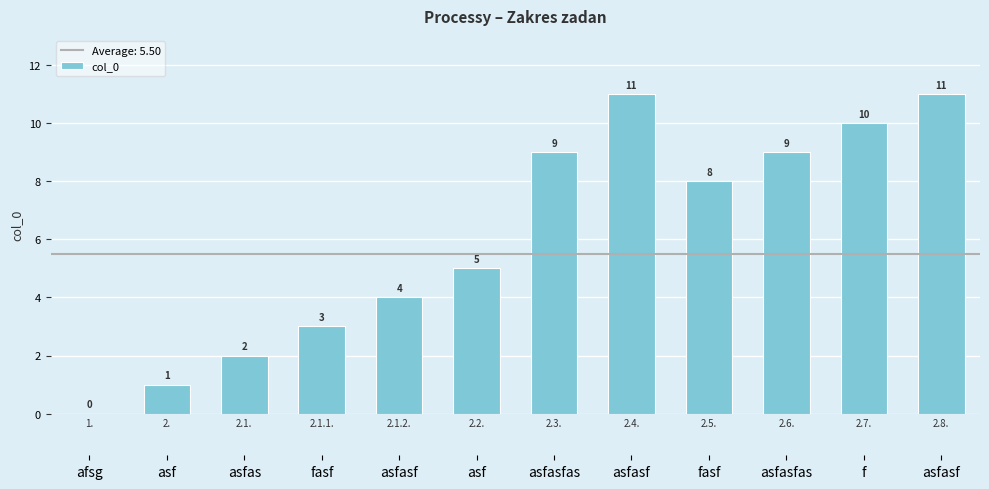

How many distinct data groups are displayed?

1